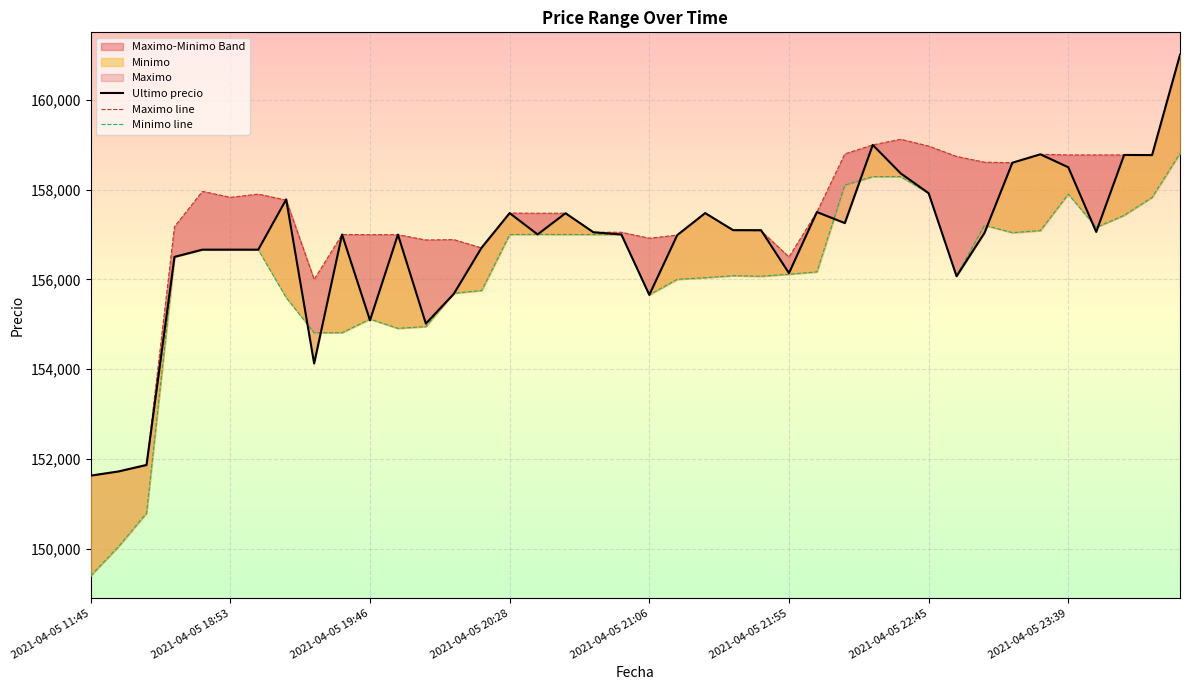

How many data points does each series have?

40